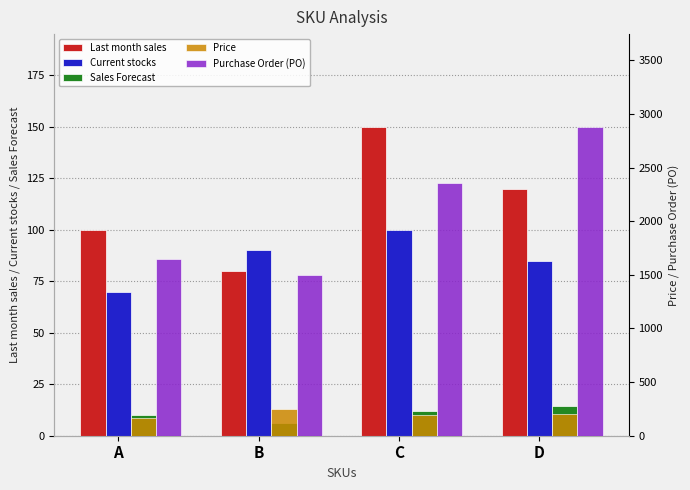

What is the sum of all Purchase Order (PO) values?

8382.0